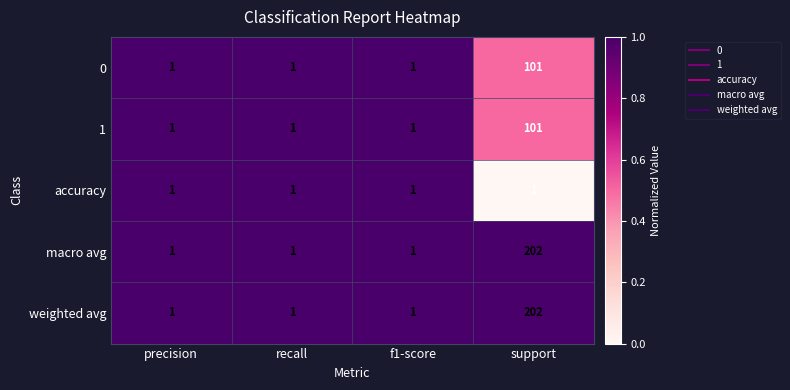

How many data points does each series have?

4